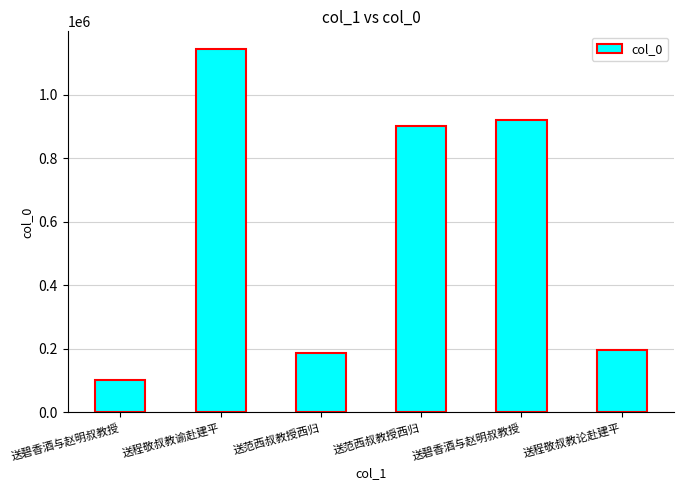

How many bars are there in total?

6